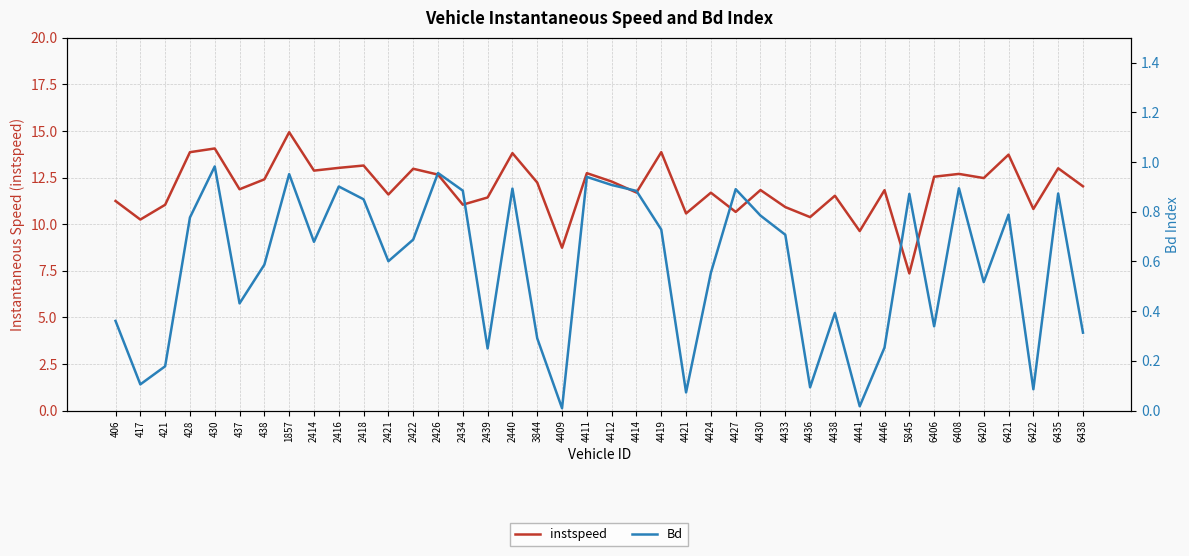

True or false: instspeed has more than 2 points higher than both neighbors.

True